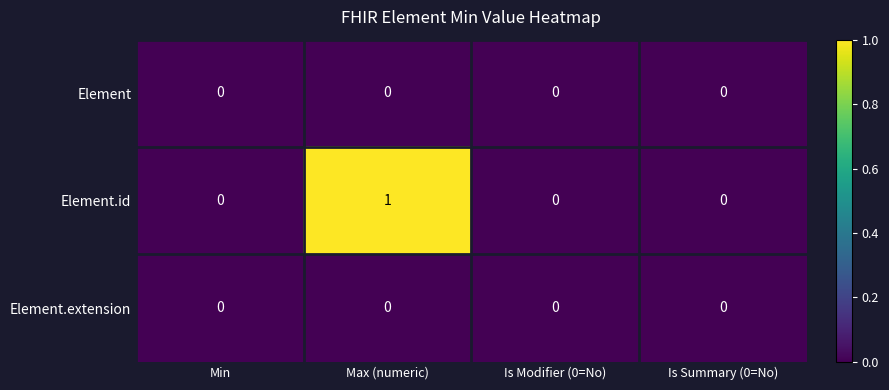

What is the difference between the highest and lowest values at Max (numeric)?

1